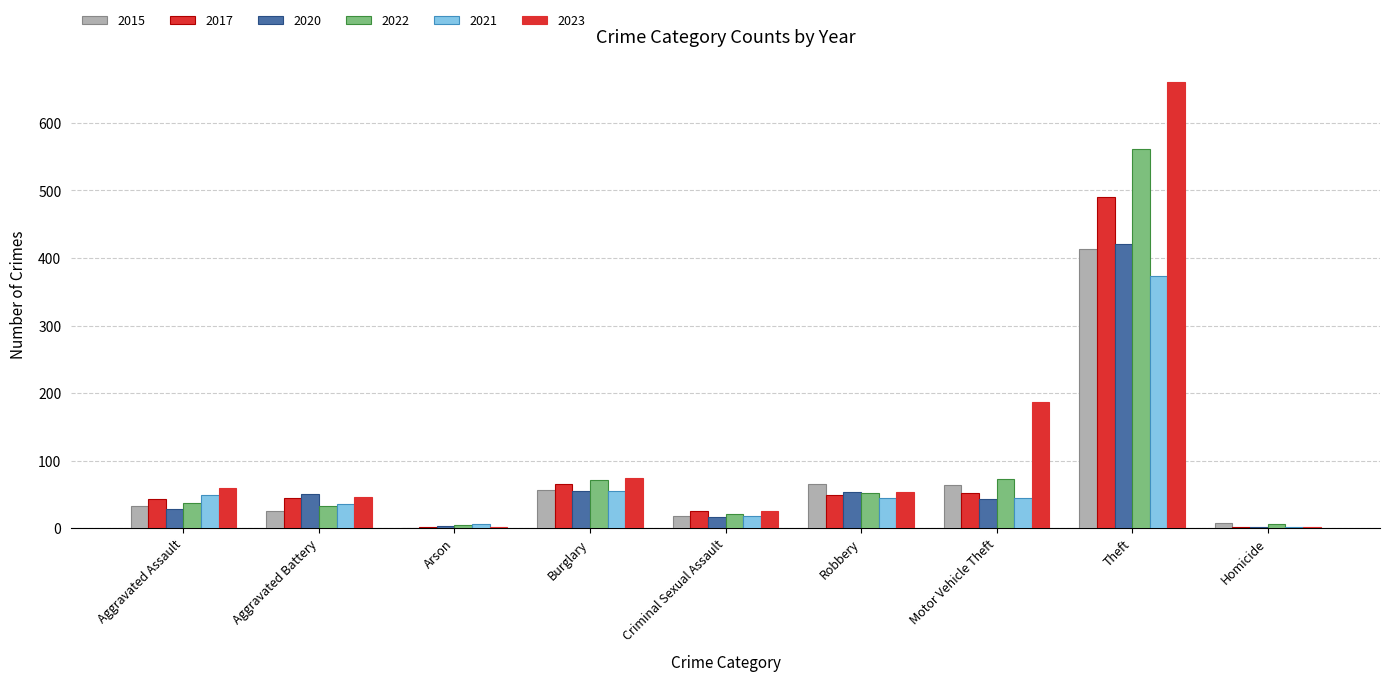

How many series are shown in this chart?

6